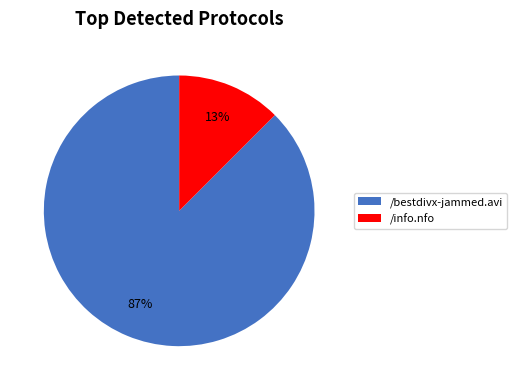

To the nearest percent, what is the combined percentage of /bestdivx-jammed.avi and /info.nfo?

100%